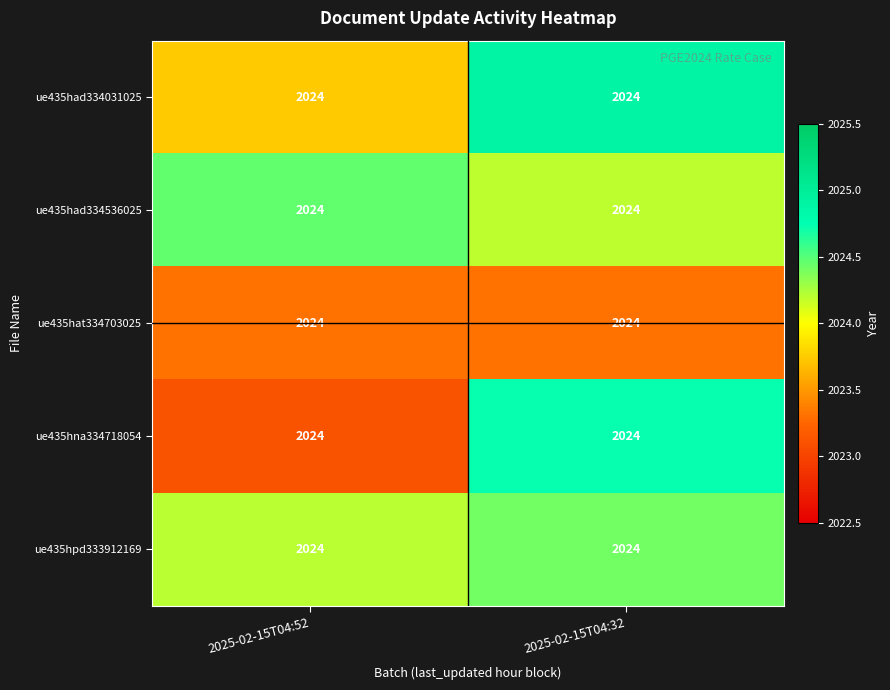

The ue435hna334718054 series shows 3509.9 at 2025-02-15T04:32. True or false?

False